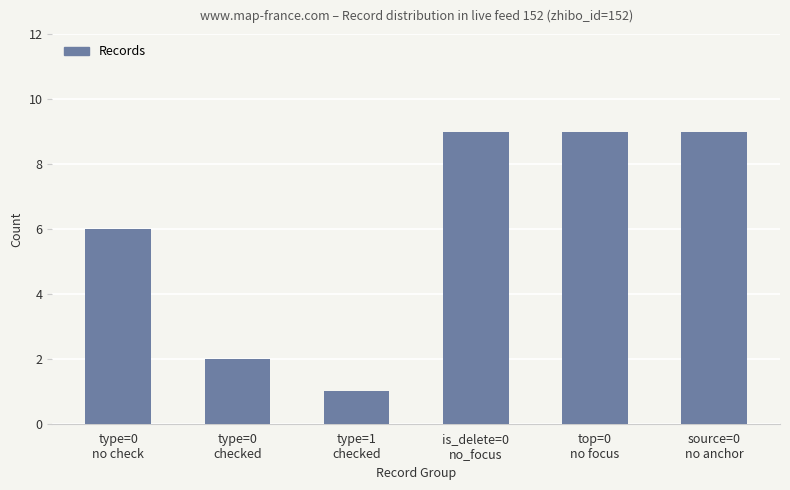

Is it true that the value at type=1
checked is 0?

False